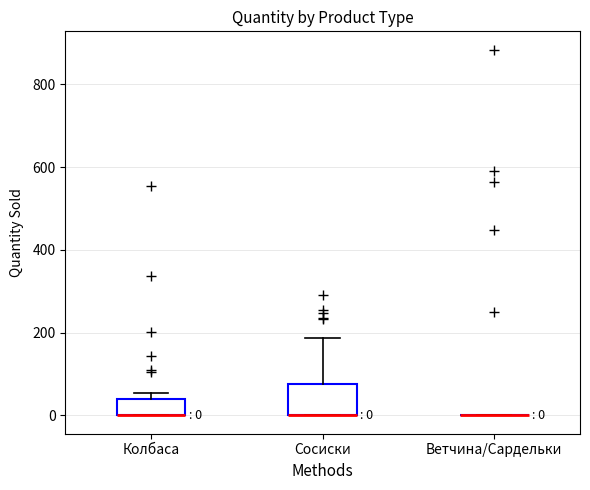

Which box is the tallest, from its lower edge to its upper edge?

Сосиски